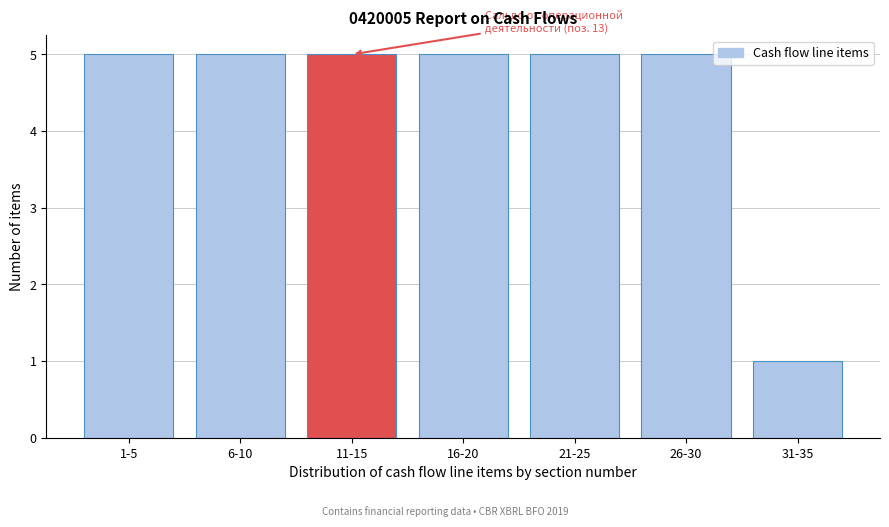

Reading right to left, transcribe all the data shown in this chart.

1	5	5	5	5	5	5